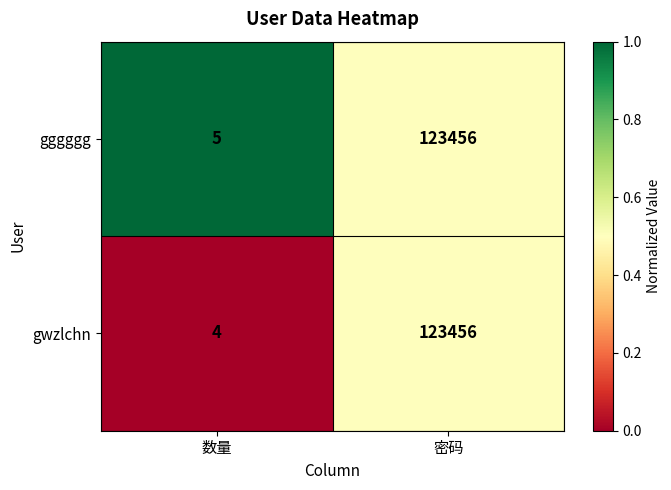

Is it true that gwzlchn equals 4 at 数量?

True